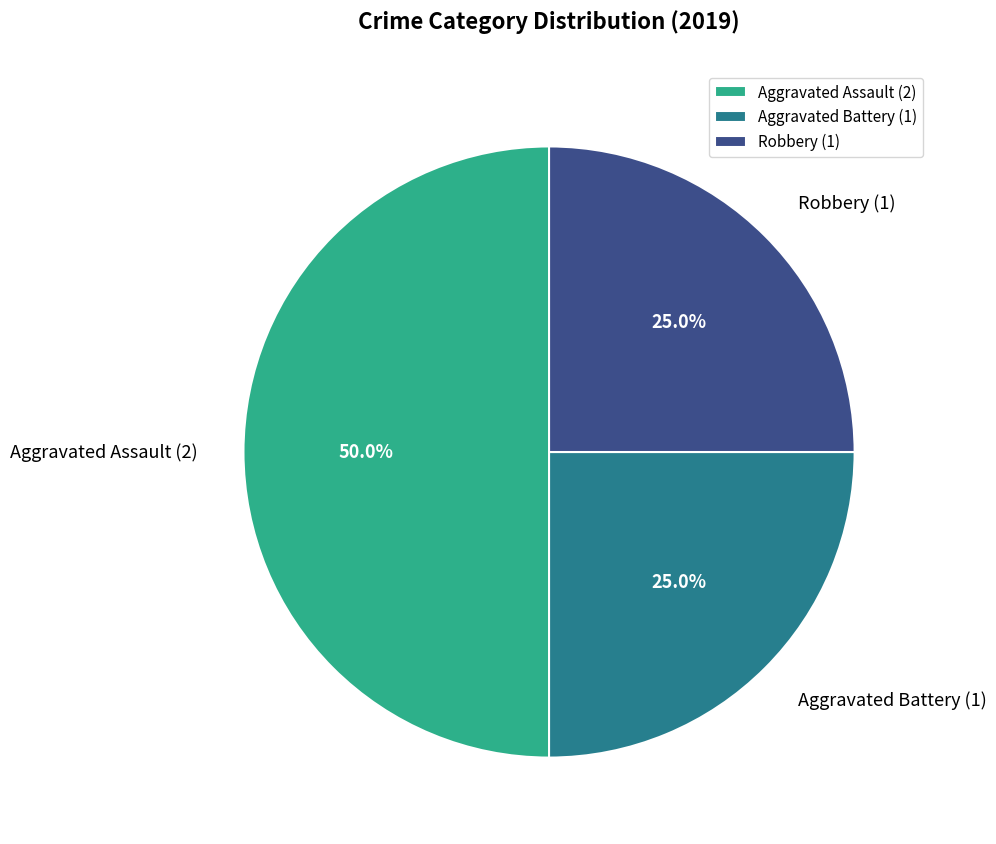

Does Robbery account for over 50% of the chart?

No